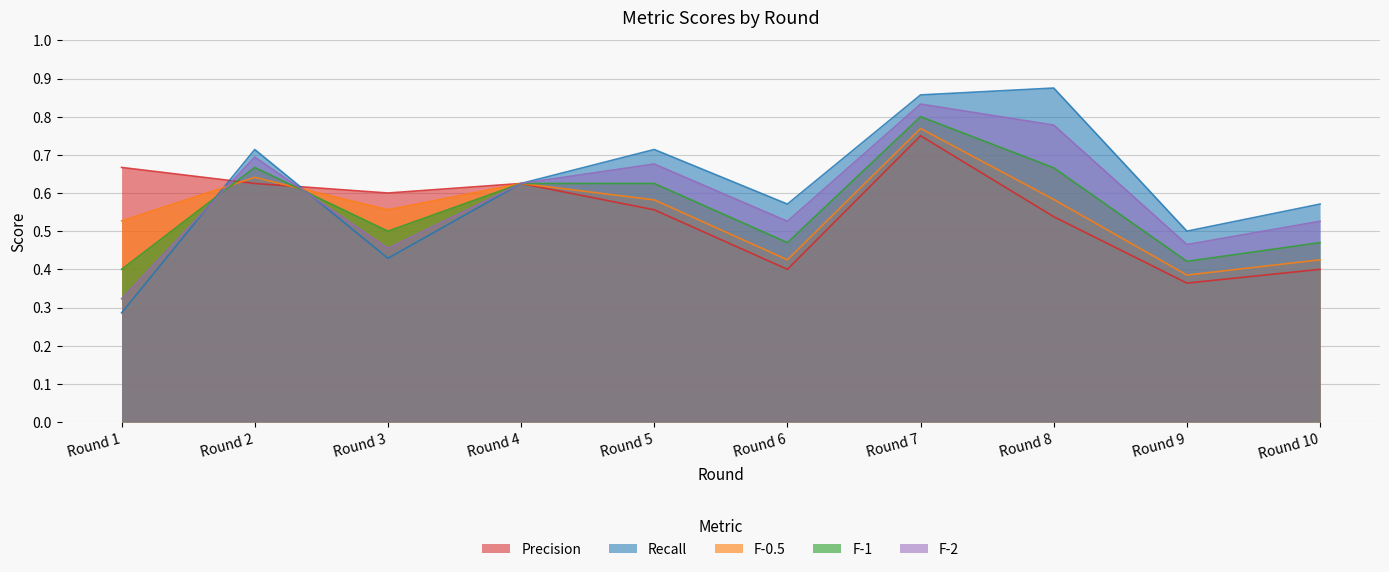

What is the maximum value shown in the chart?

0.9